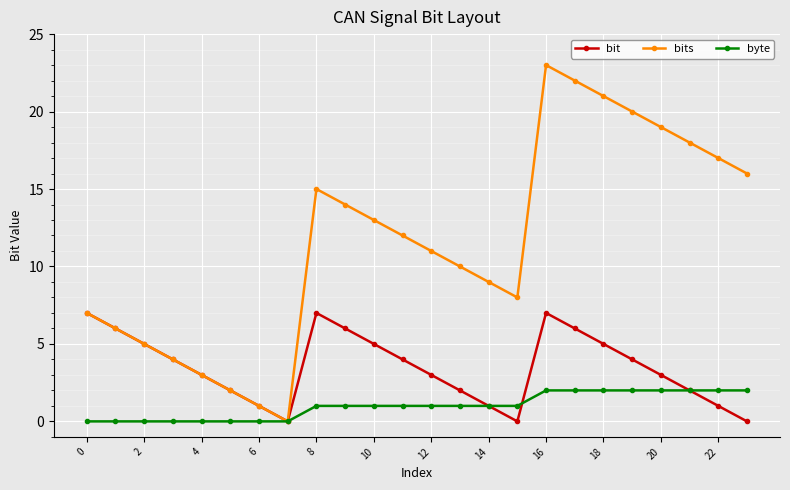

Which series has the largest range (max minus min)?

bits